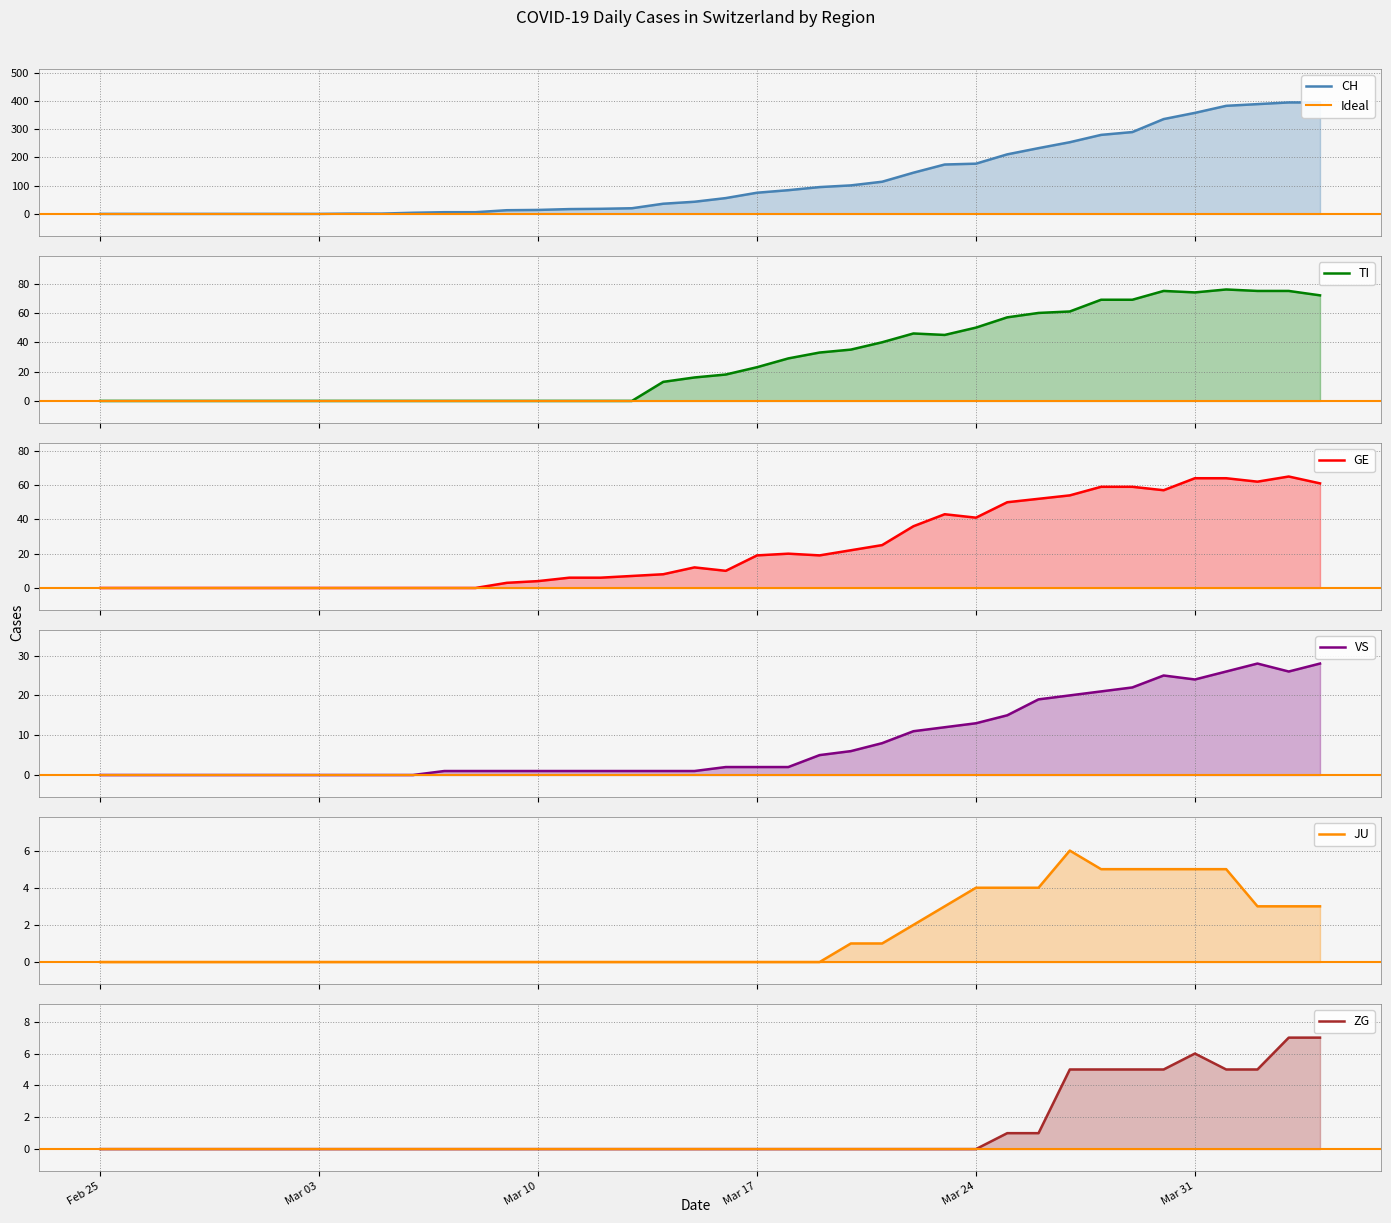

What is the difference between the maximum and minimum values in the TI series?

76